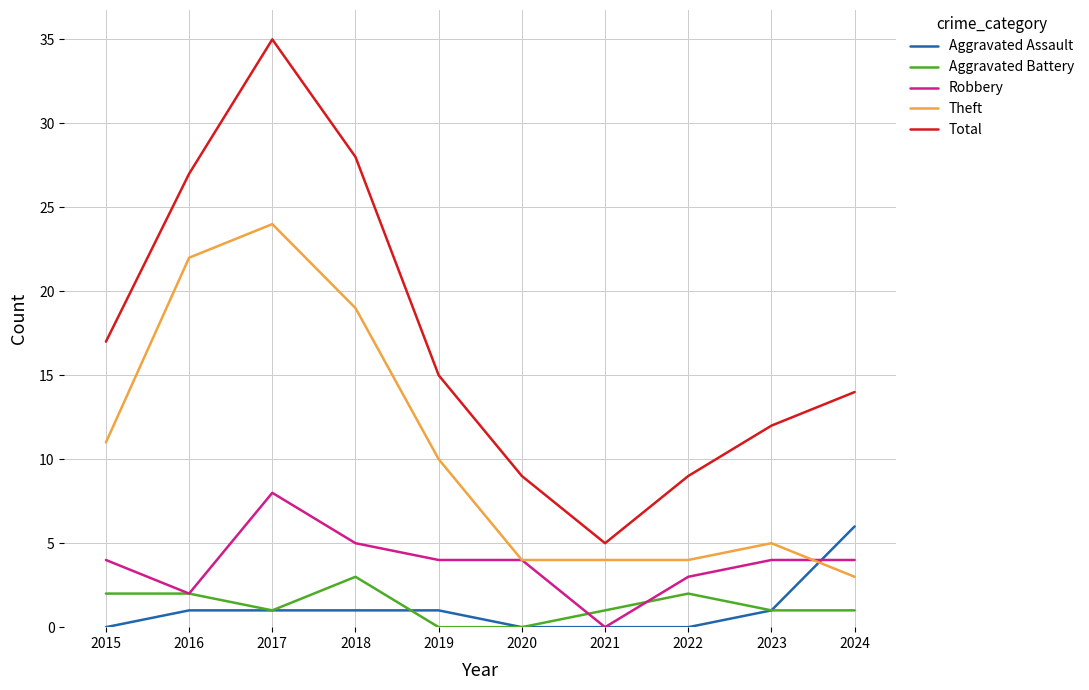

Between 2018 and 2024, which series saw the biggest shift?

Theft